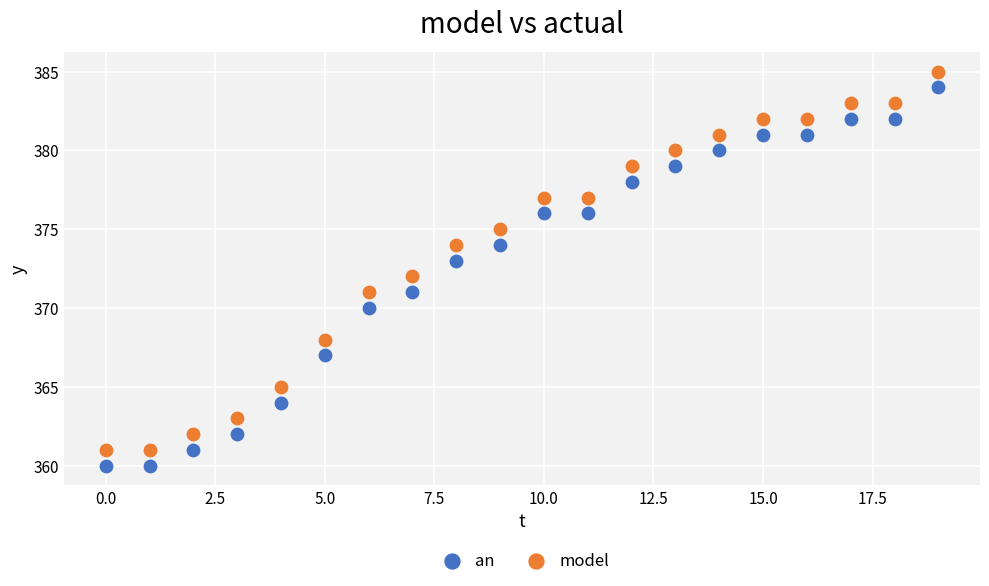

Across all data points, what is the range of Y values (max minus min)?

25